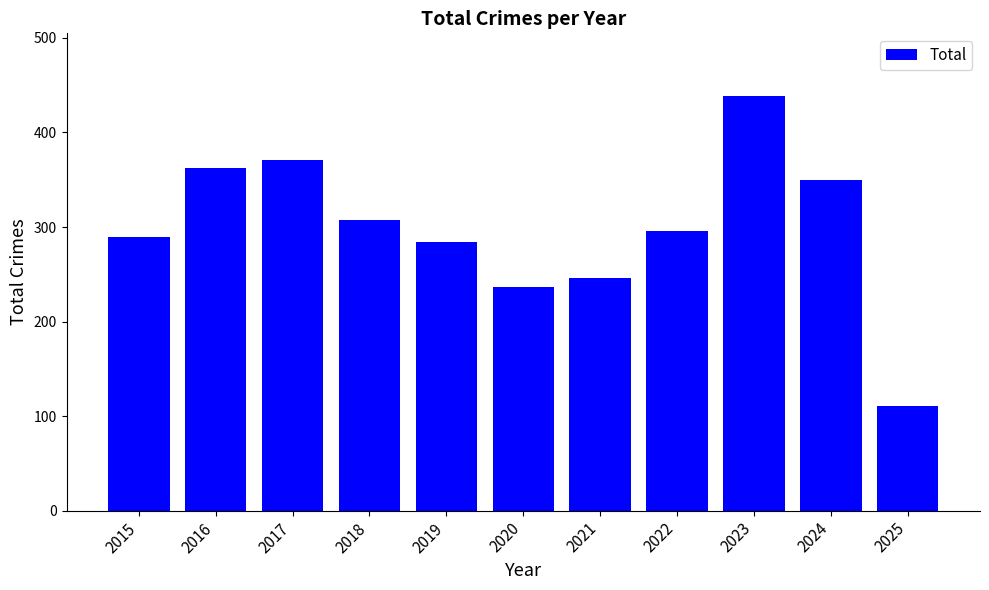

How many values are below 296?

5